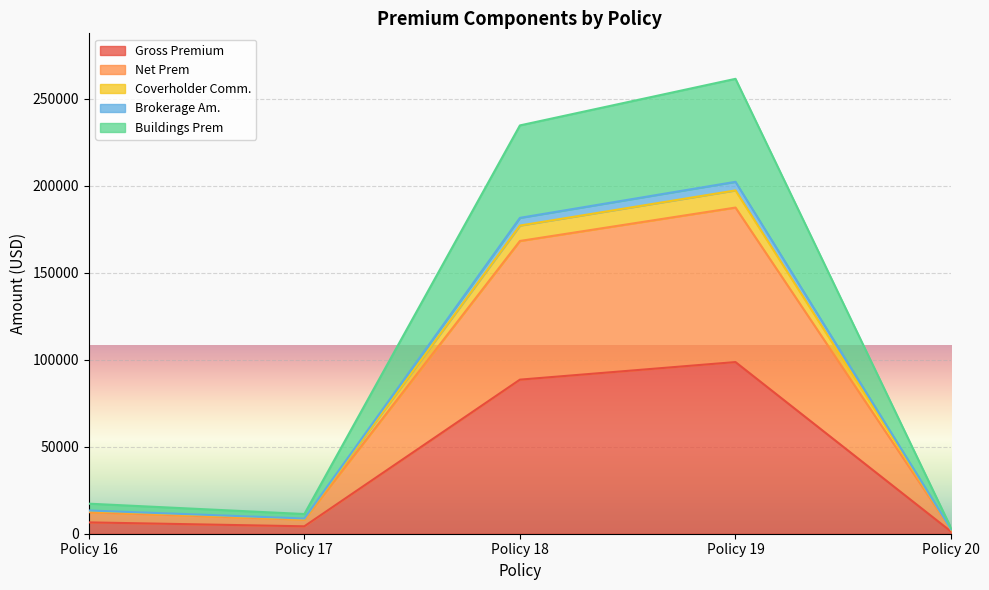

At which category is the sum across all series the highest?

Policy 19